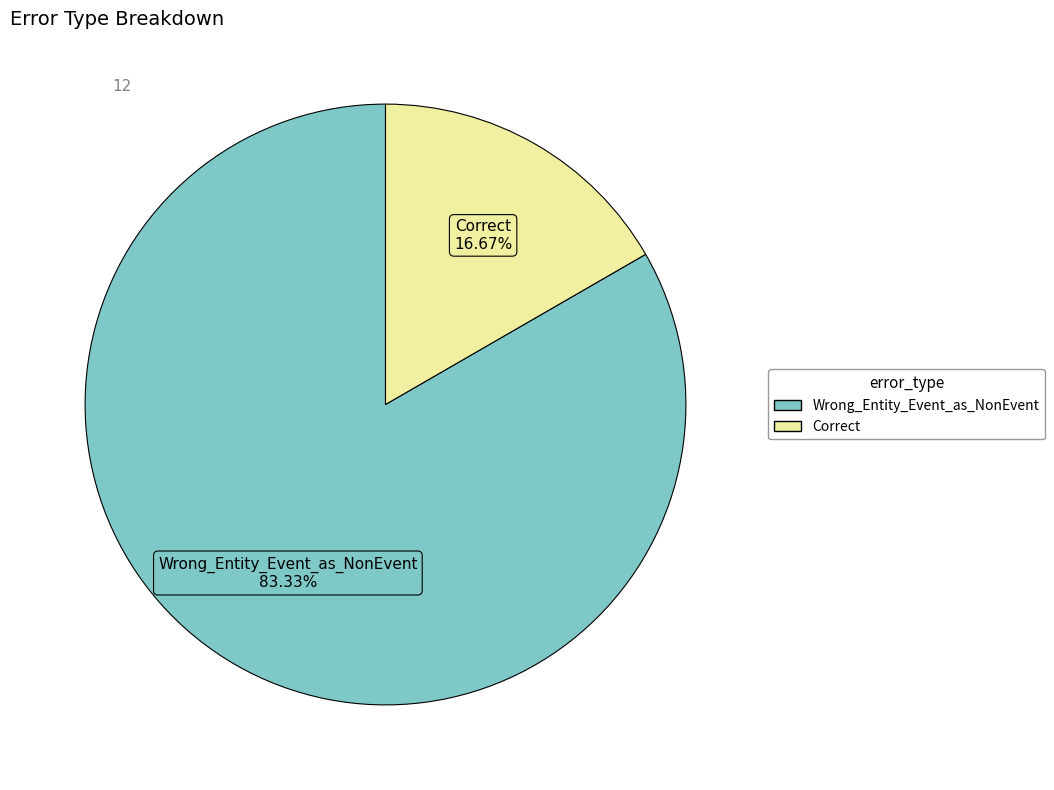

What percentage do Wrong_Entity_Event_as_NonEvent and Correct together represent?

100.0%